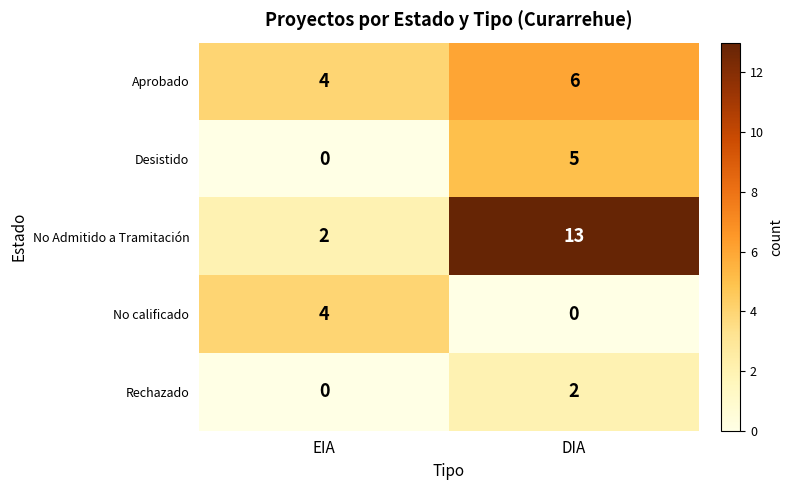

At which category does the chart reach its peak across all series?

DIA